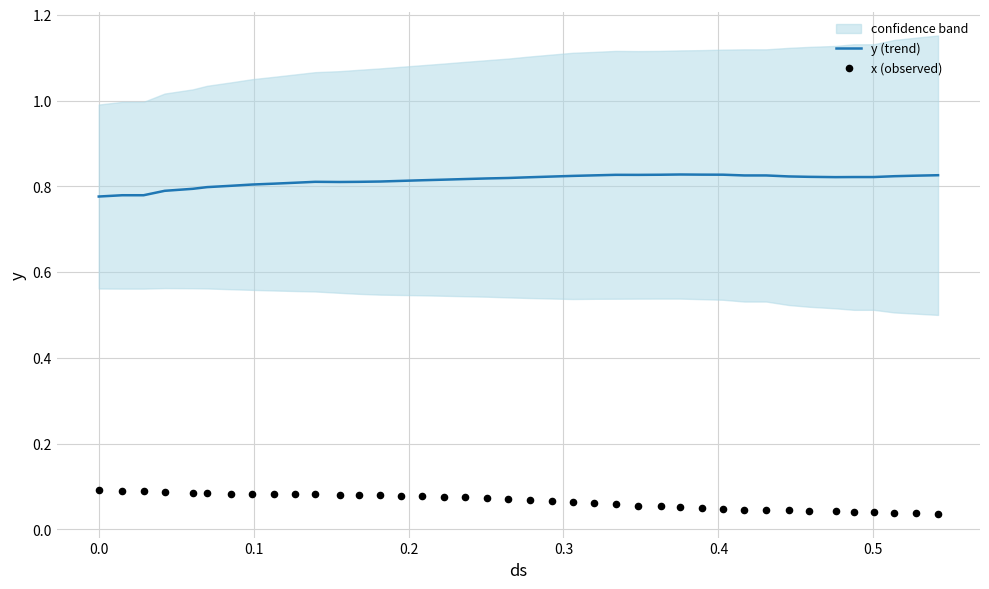

Which series has the largest total across all categories?

y (trend)